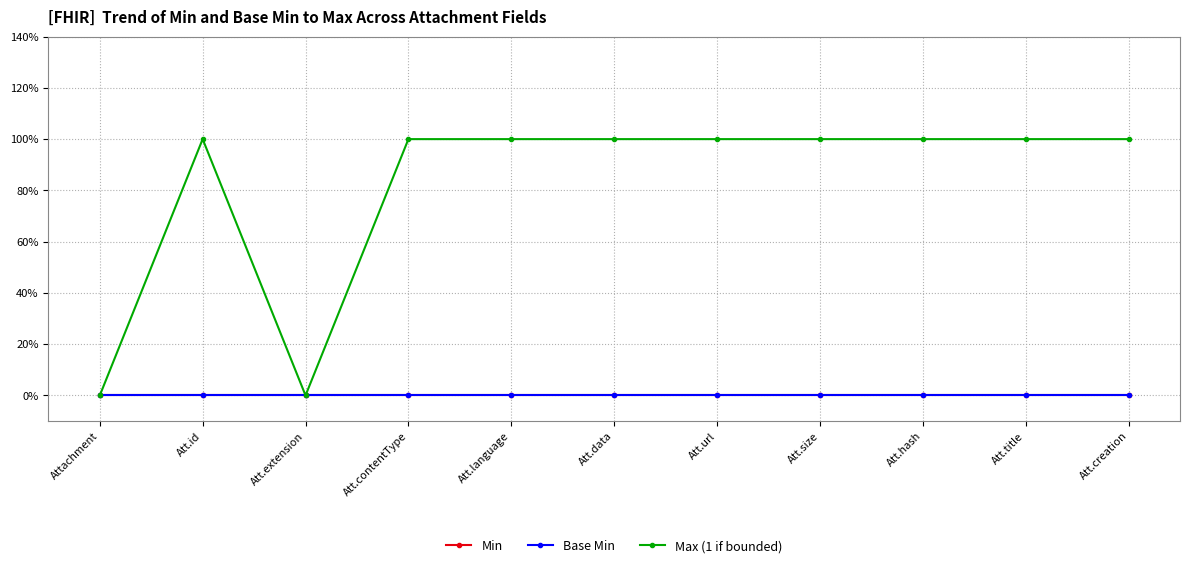

Which series has the largest total across all categories?

Max (1 if bounded)